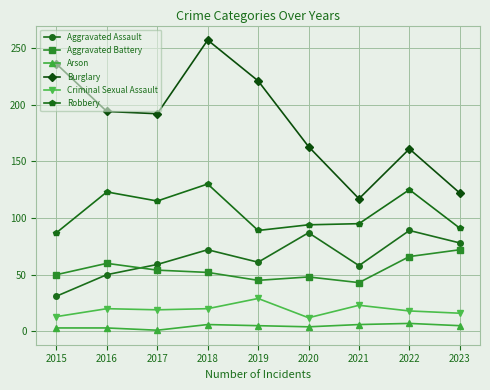

What is the minimum value shown in the chart?

1